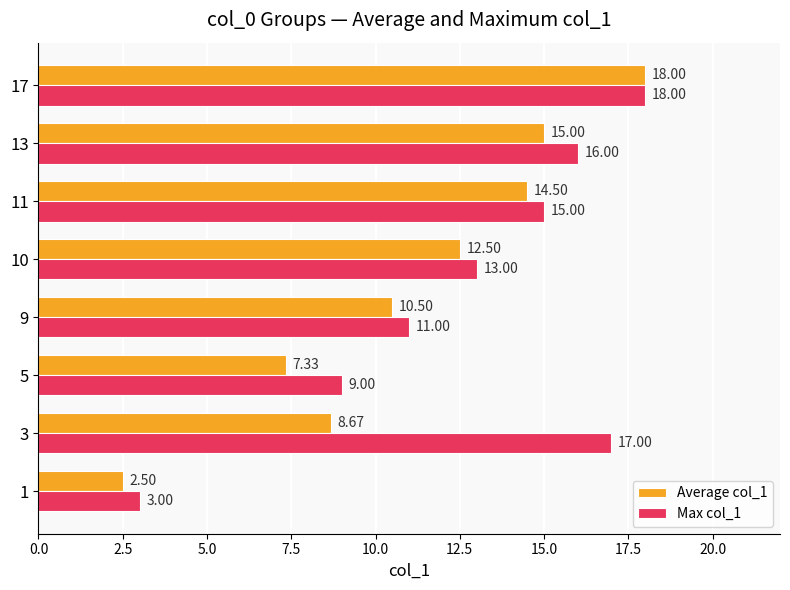

Rank the series at 3 from highest to lowest value.

Max col_1, Average col_1